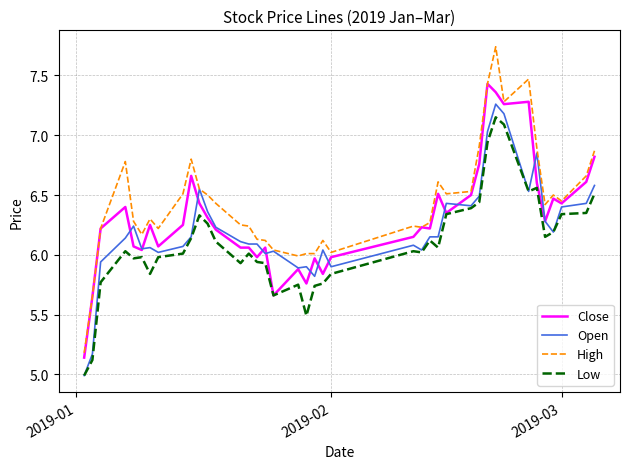

What is the minimum value for Low?

5.0